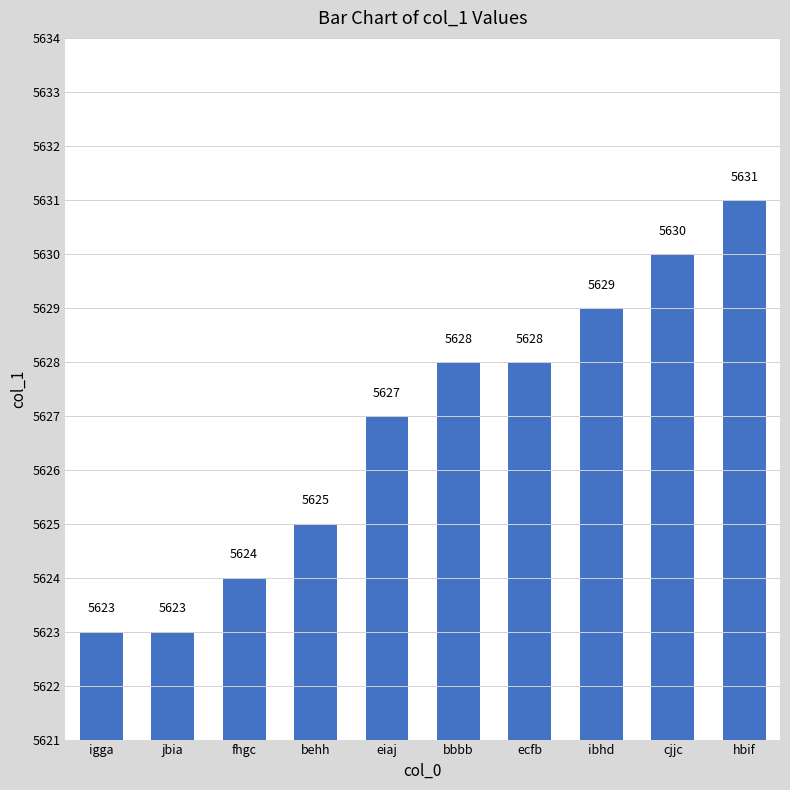

Count the values in the range 5624 to 5629.

6